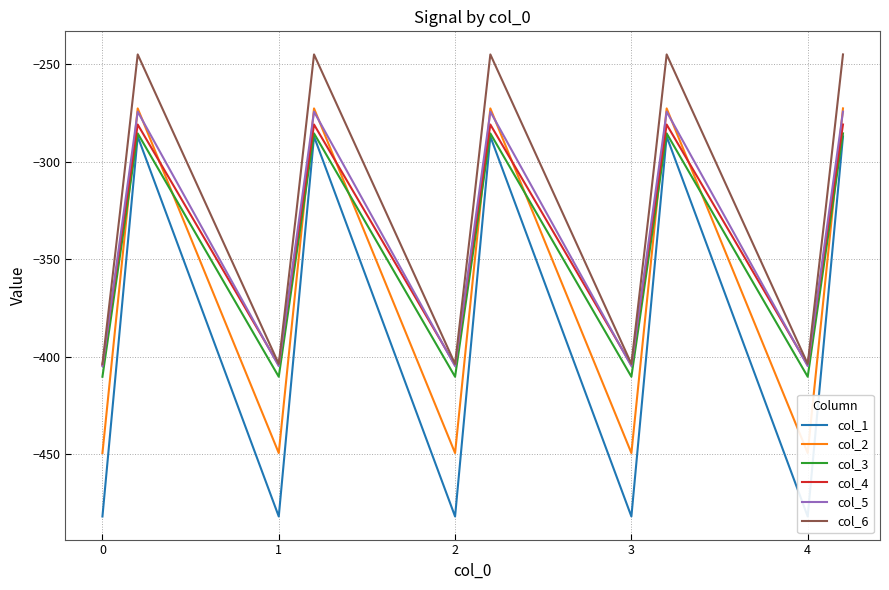

True or false: col_3 and col_5 intersect in this chart.

False